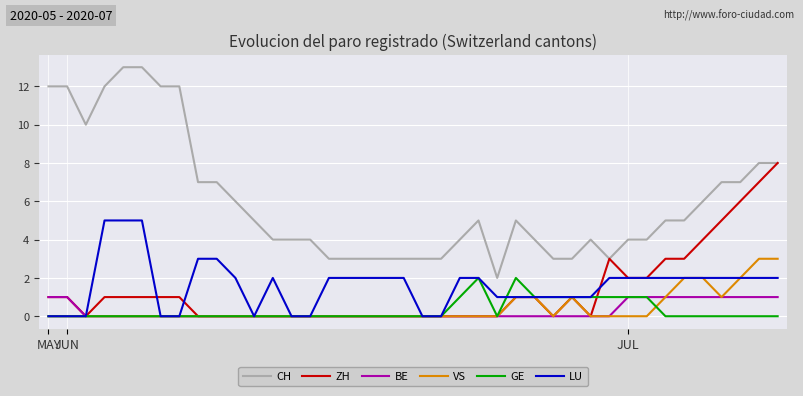

True or false: CH and VS intersect in this chart.

False